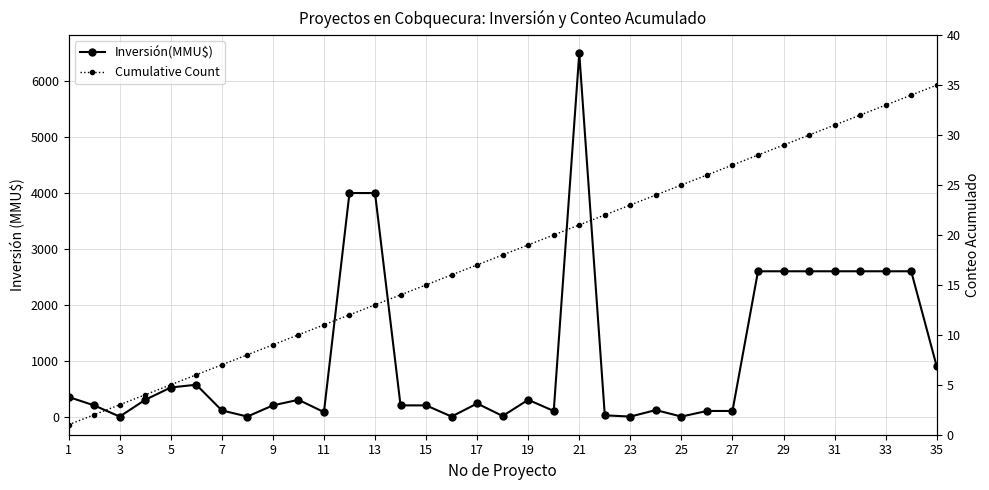

Reading right to left, list all the values displayed in this chart.

Inversión(MMU$): 897	2600	2600	2600	2600	2600	2600	2600	100	100	0	116	0	22	6500	100	300	10	234	0	200	200	4000	4000	80	300	200	0	110	570	520	300	0	200	350
Cumulative Count: 35	34	33	32	31	30	29	28	27	26	25	24	23	22	21	20	19	18	17	16	15	14	13	12	11	10	9	8	7	6	5	4	3	2	1